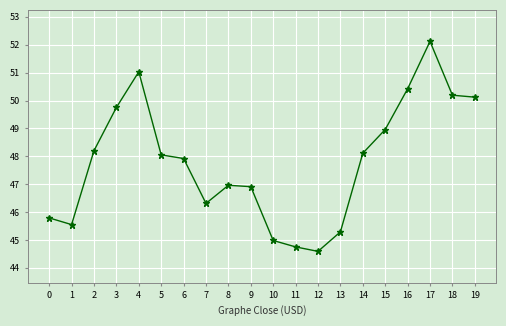

Which label corresponds to the largest value in the chart?

17